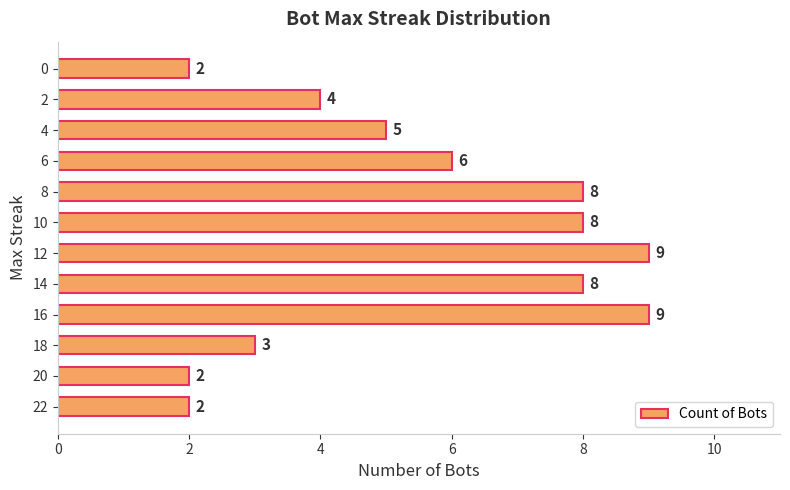

How many data points does each series have?

12